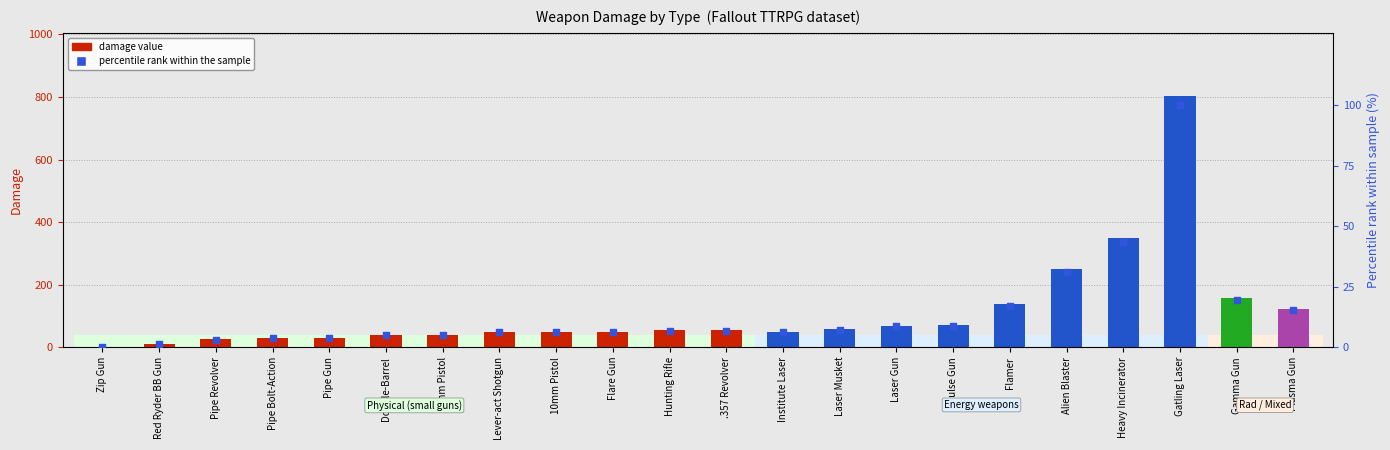

Which series has the largest total across all categories?

damage value